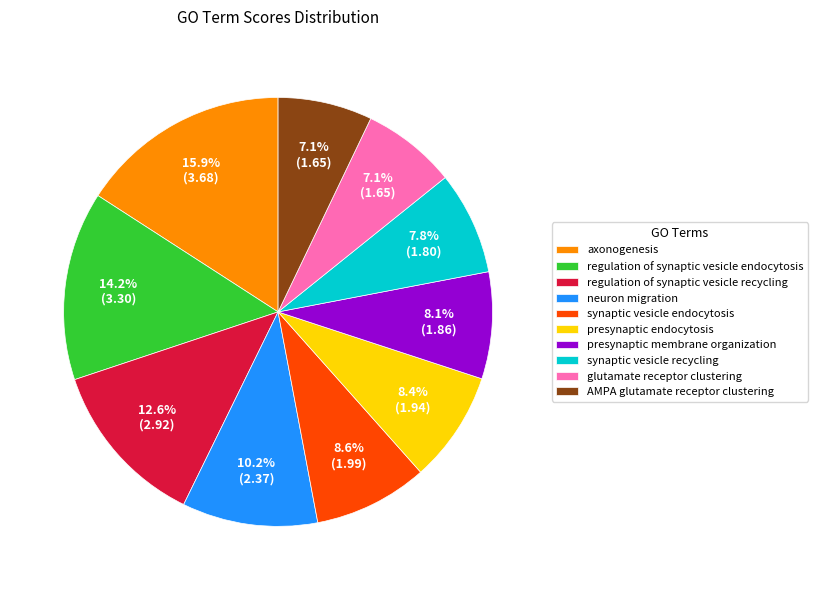

To the nearest percent, what is the difference between the largest and smallest slice percentages?

9%